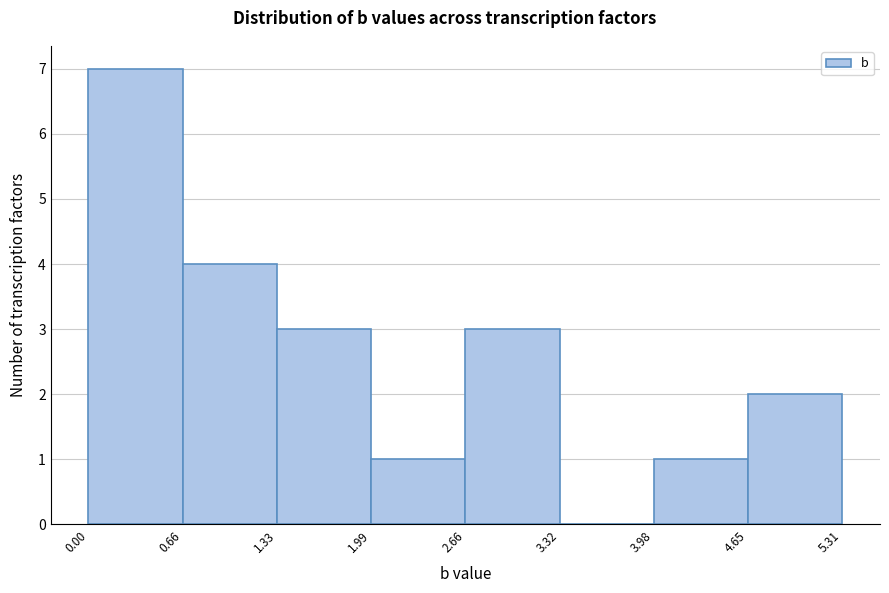

Reading left to right, list every bar in this chart as the range it spans on the x-axis followed by its height. The values are not printed on the chart, so give them approximately, as read against the axis.

0.00 to 0.66: 7
0.66 to 1.33: 4
1.33 to 1.99: 3
1.99 to 2.66: 1
2.66 to 3.32: 3
3.32 to 3.98: 0
3.98 to 4.65: 1
4.65 to 5.31: 2